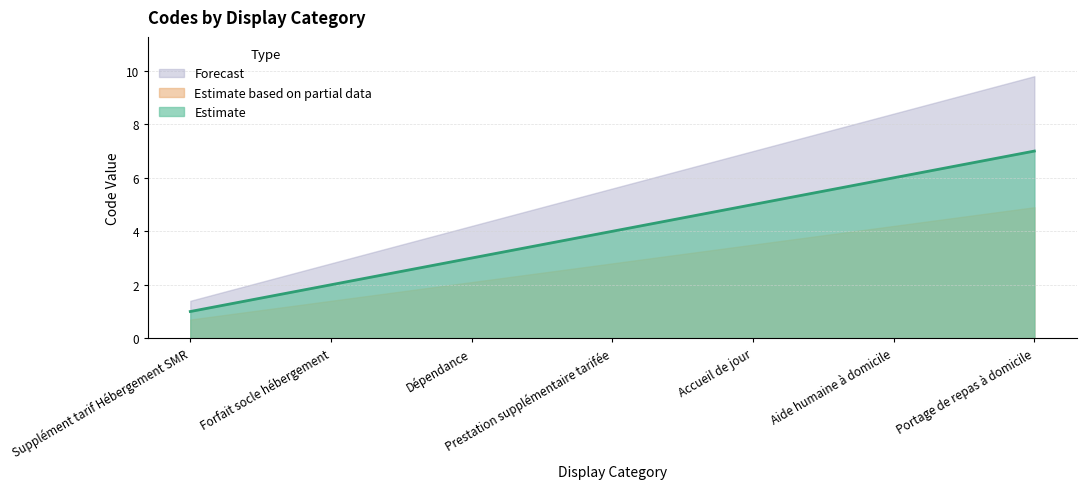

What is the difference between the maximum and minimum values?

6